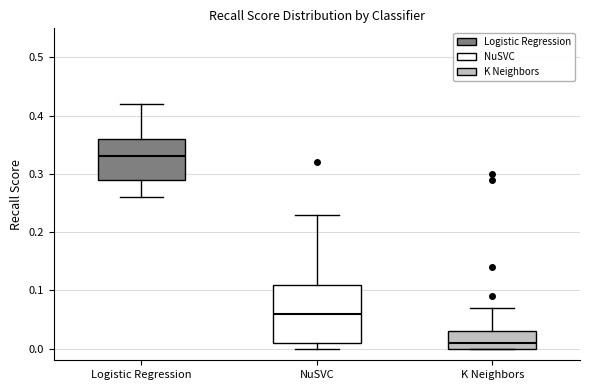

Which box has the lowest median line?

K Neighbors